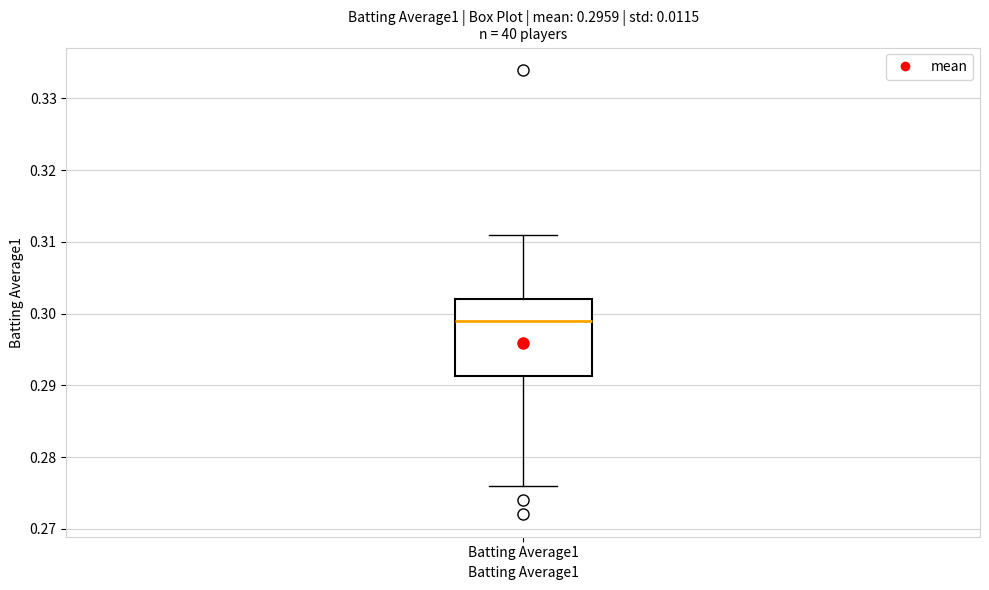

Read this box plot against the y-axis: the position of the median line, the range covered by the box, and the ends of both whiskers. The values are not printed on the chart, so give them approximately, as read against the axis.

median 0.299, box 0.291 to 0.302, whiskers 0.276 to 0.311